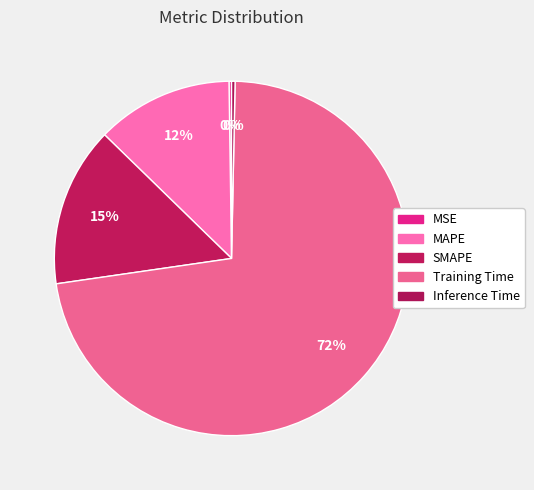

Is there a majority slice in this chart?

Yes